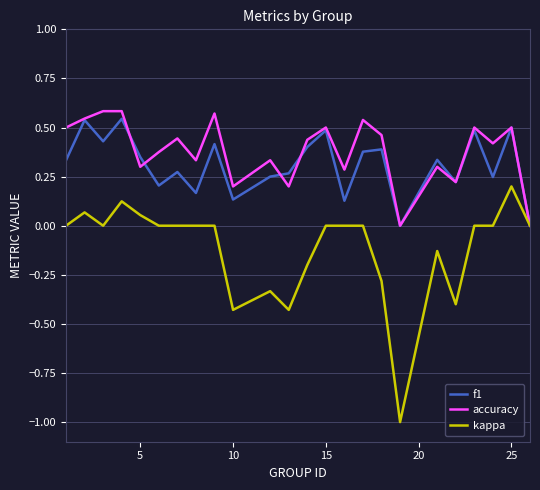

Which series has the largest range (max minus min)?

kappa